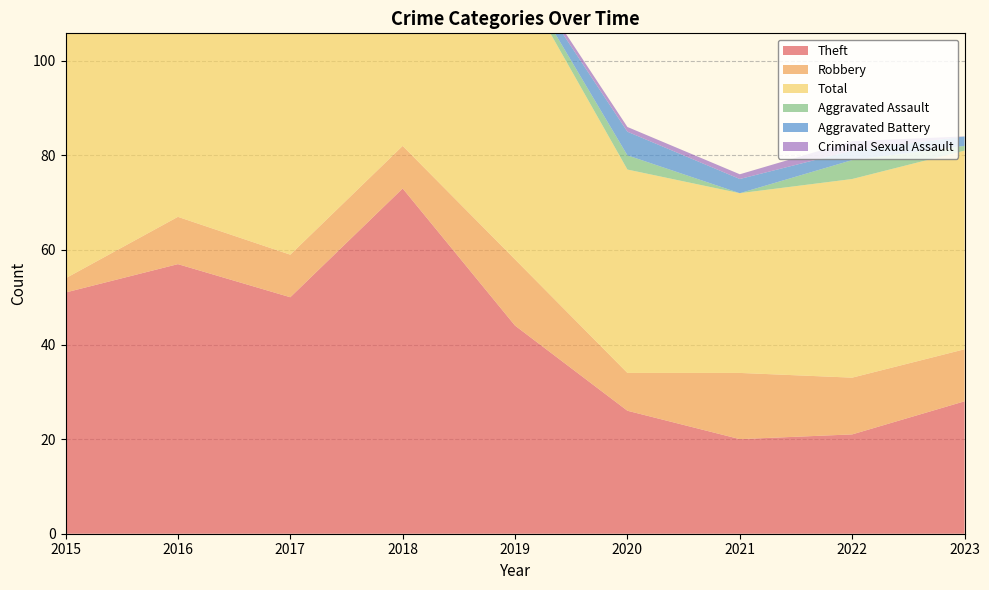

Count the number of data series in this chart.

6